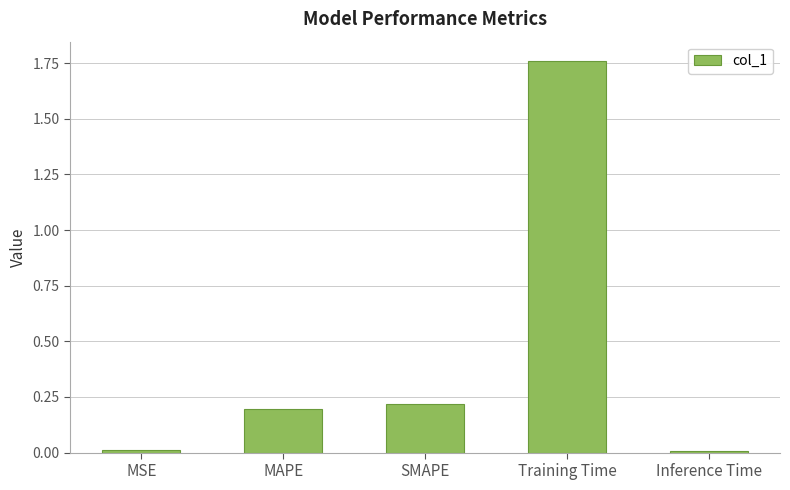

True or false: the data shows 0.3 at MAPE.

False